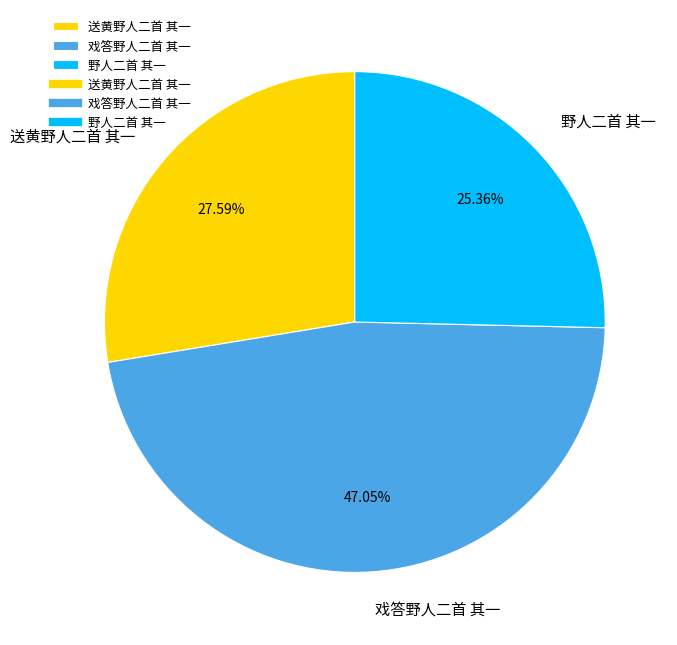

Rank the categories by value from lowest to highest.

野人二首 其一, 送黄野人二首 其一, 戏答野人二首 其一